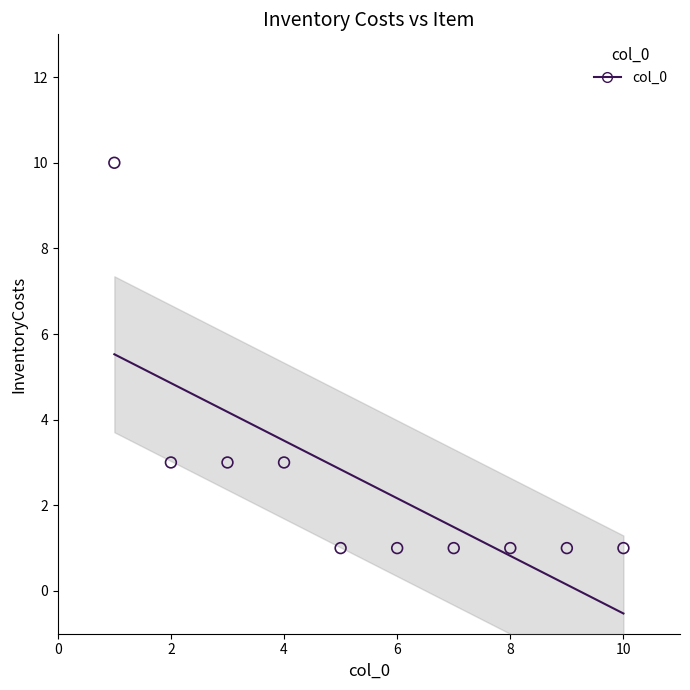

What is the average X value?

6